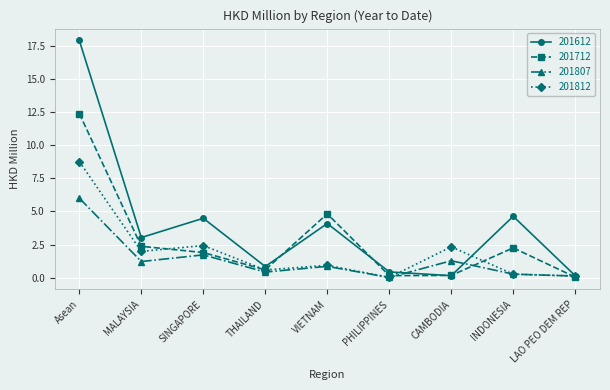

What is the sum of all 201712 values?

24.8